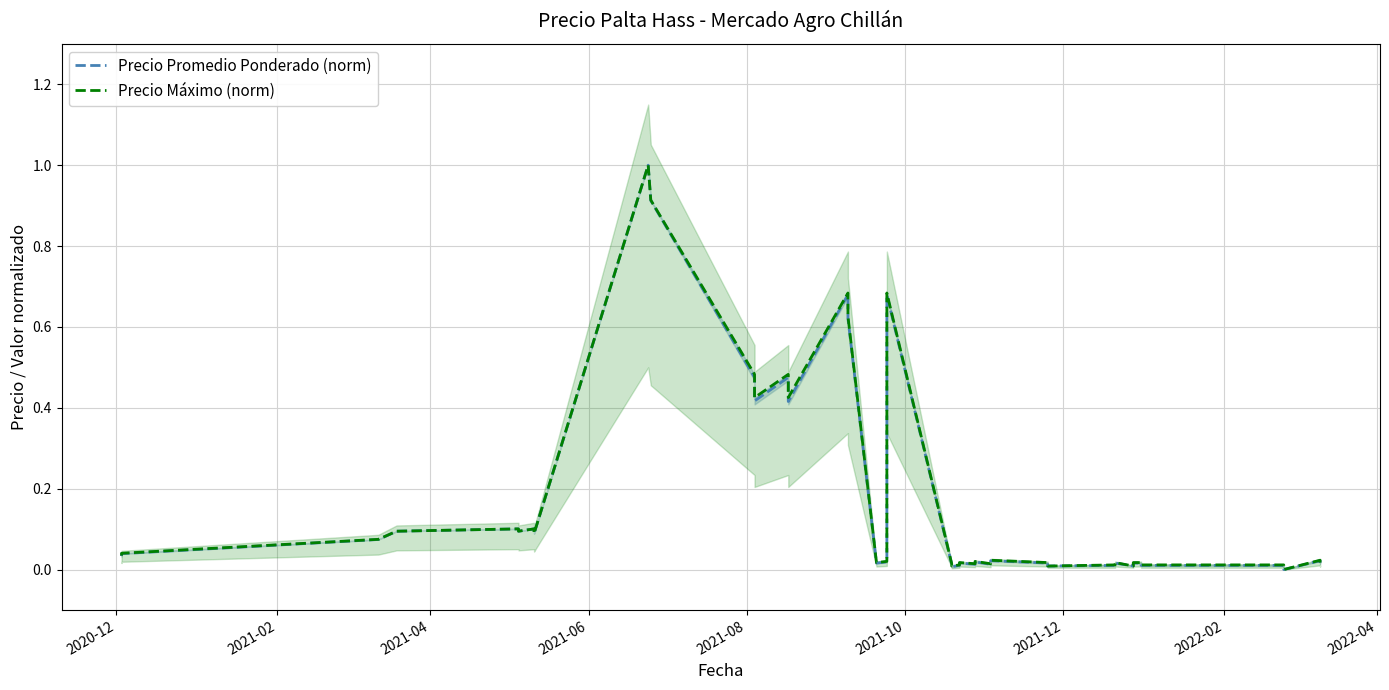

How many lines are shown in the chart?

2